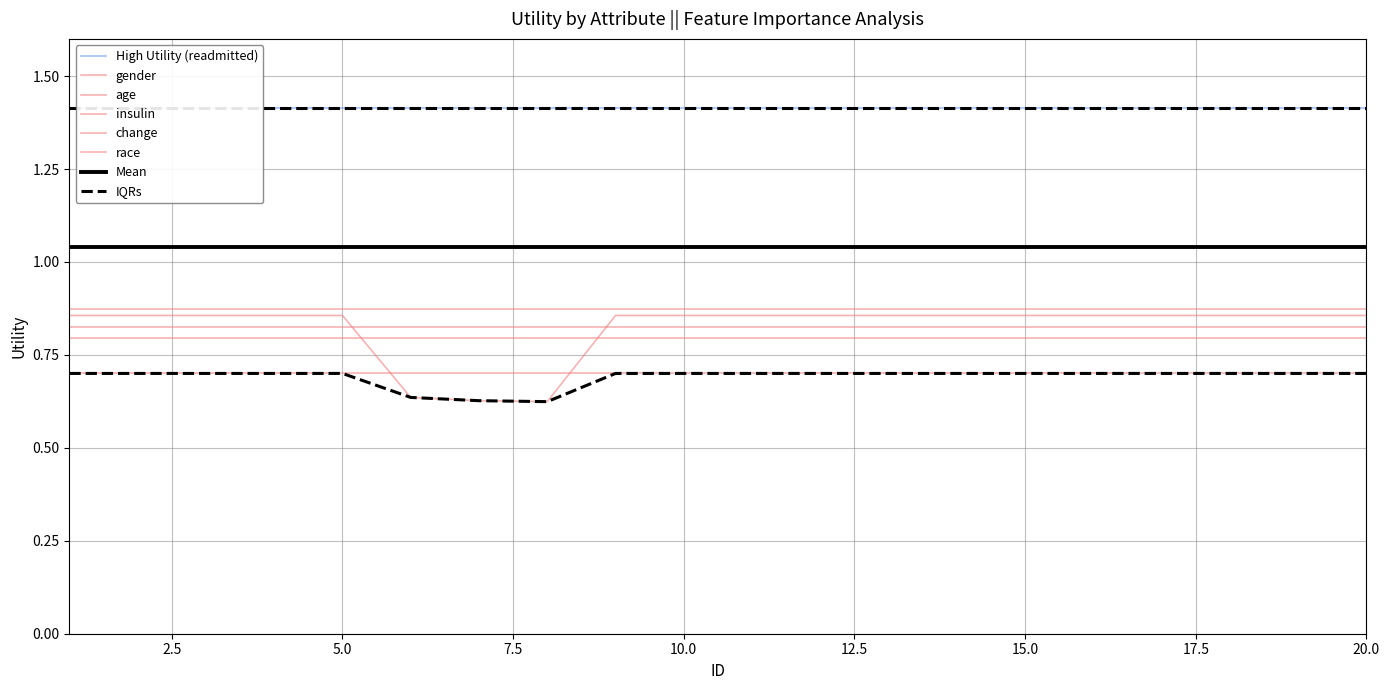

Is this an area chart (filled region under the line)?

No